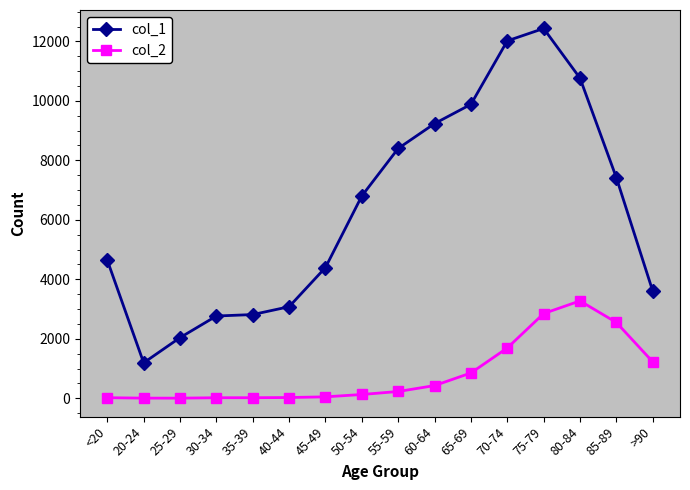

Which category has the highest value in the col_2 series?

80-84